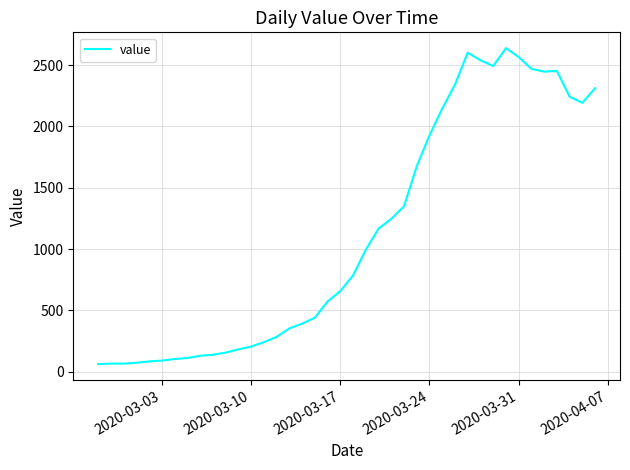

What is the sum of all values?

44971